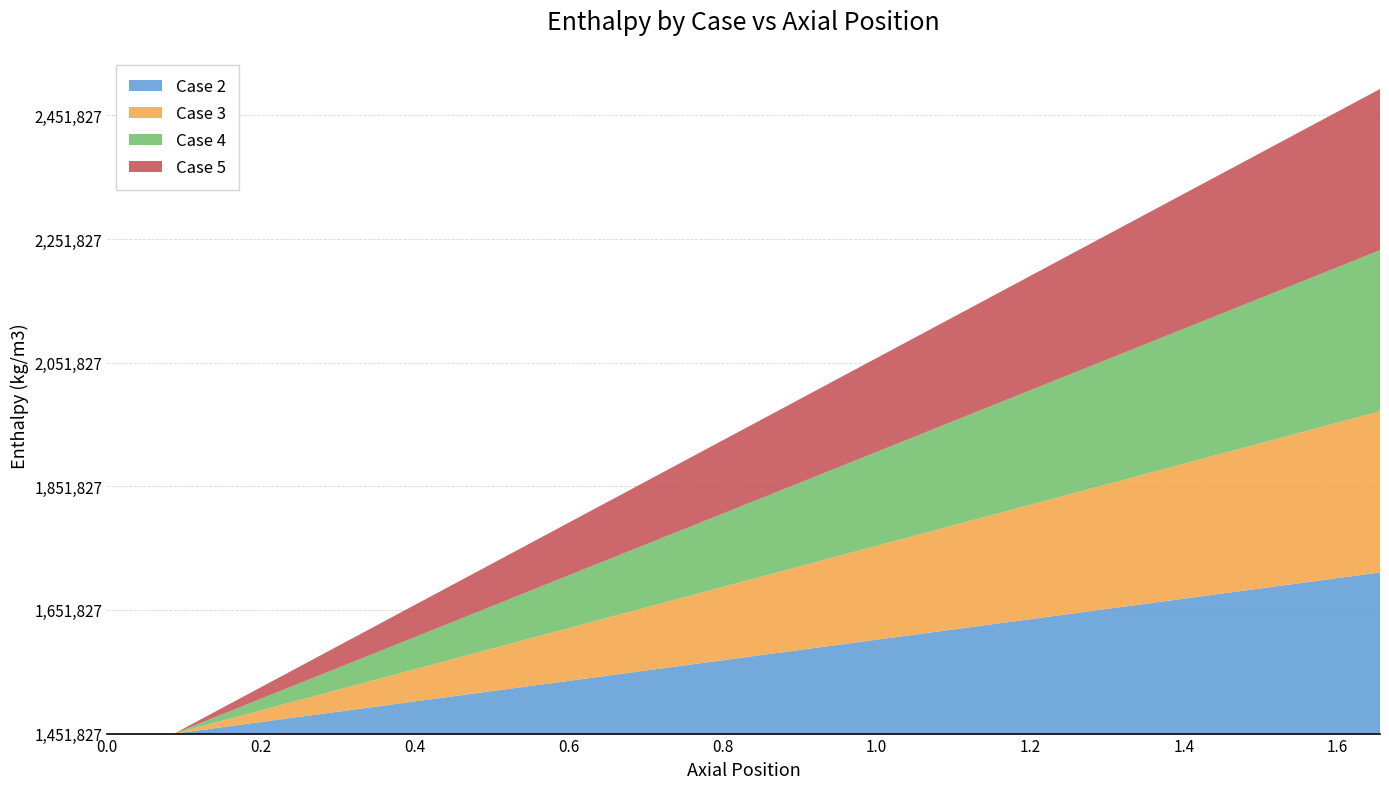

Reading left to right, list all the values displayed in this chart.

Case 2: 0=1451833.9	1=1451831.1	2=1466311.7	3=1480792.2	4=1495272.7	5=1509753.3	6=1524233.8	7=1538714.4	8=1553194.9	9=1567675.4	10=1582156.0	11=1596636.5	12=1611115.0	13=1625593.0	14=1640070.3	15=1654546.7	16=1669022.4	17=1683497.3	18=1697971.4	19=1712444.6
Case 3: 0=1451831.9	1=1451829.1	2=1466312.0	3=1480794.9	4=1495277.7	5=1509760.6	6=1524243.5	7=1538726.3	8=1553209.2	9=1567692.1	10=1582174.9	11=1596657.8	12=1611138.8	13=1625618.5	14=1640097.4	15=1654575.4	16=1669052.6	17=1683528.9	18=1698004.3	19=1712478.7
Case 4: 0=1451832.0	1=1451829.3	2=1466312.1	3=1480795.0	4=1495277.8	5=1509760.7	6=1524243.5	7=1538726.4	8=1553209.3	9=1567692.1	10=1582175.0	11=1596657.8	12=1611139.1	13=1625619.2	14=1640098.6	15=1654577.1	16=1669054.7	17=1683531.5	18=1698007.4	19=1712482.4
Case 5: 0=1451829.4	1=1451826.6	2=1466310.1	3=1480793.7	4=1495277.2	5=1509760.7	6=1524244.3	7=1538727.8	8=1553211.3	9=1567694.9	10=1582178.4	11=1596661.9	12=1611144.0	13=1625624.8	14=1640104.7	15=1654583.7	16=1669061.8	17=1683538.7	18=1698014.7	19=1712489.5